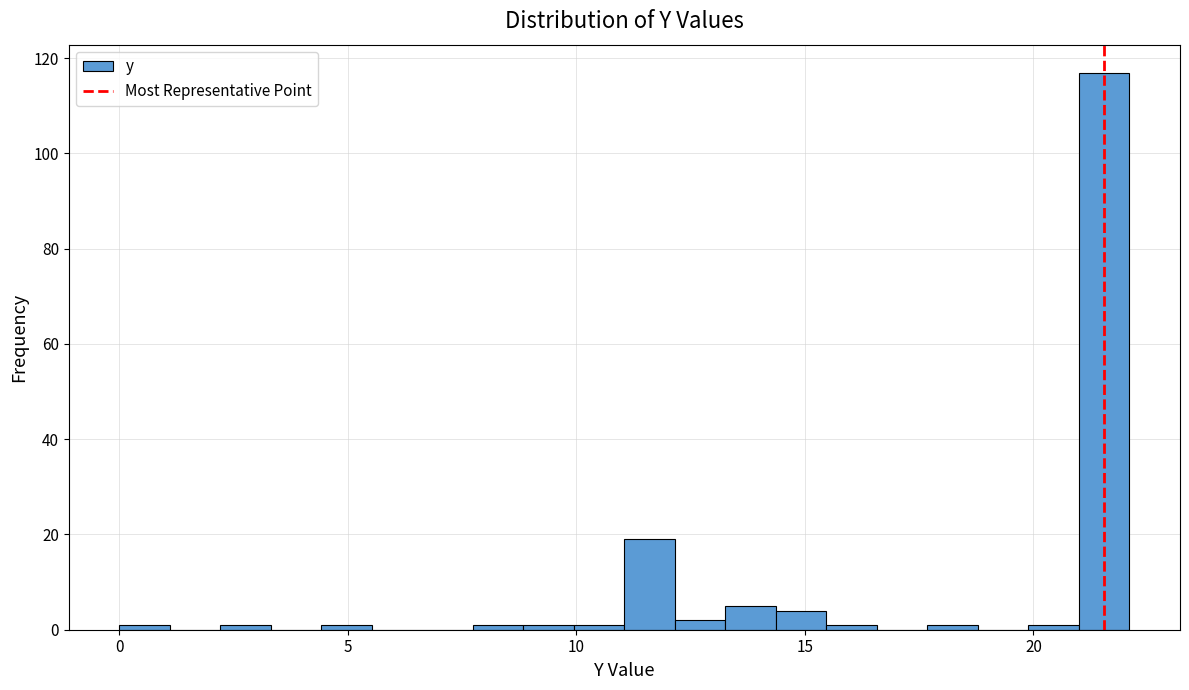

Around what value on the x-axis is the tallest bar? Give the approximate position of its centre, as read against the axis.

21.5